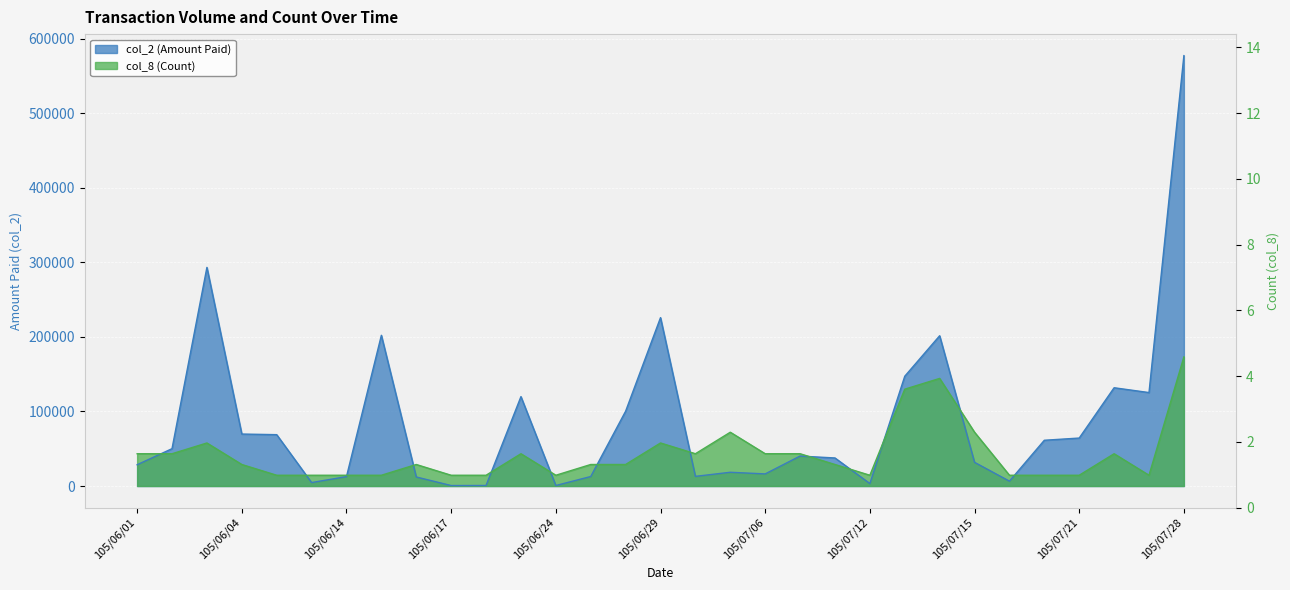

What value does the col_2 (Amount Paid) series have at 105/06/03?

293280.0